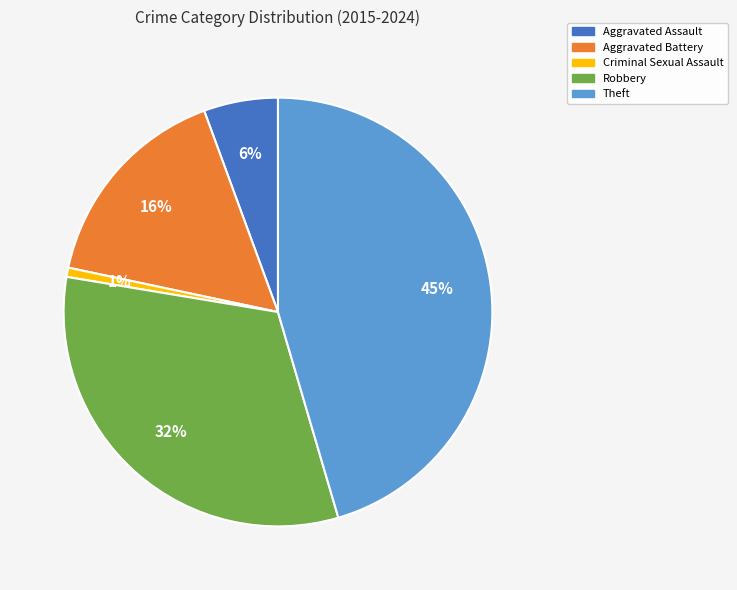

Rank the categories by value from lowest to highest.

Criminal Sexual Assault, Aggravated Assault, Aggravated Battery, Robbery, Theft